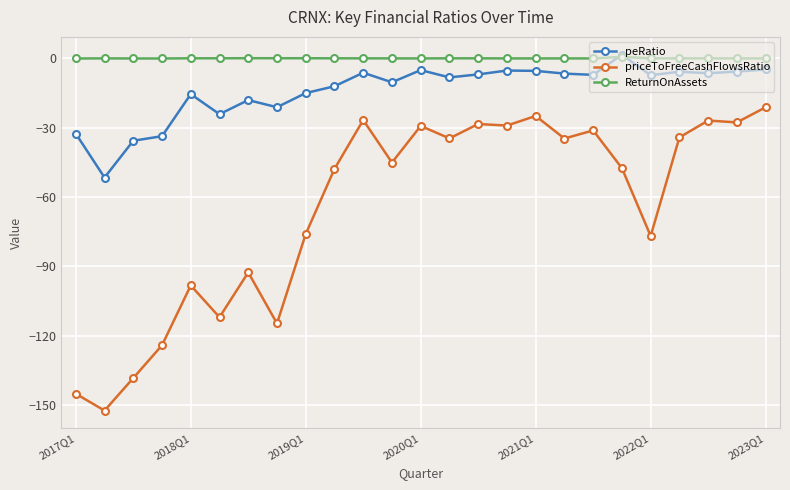

What are all the series names shown in the legend?

peRatio, priceToFreeCashFlowsRatio, ReturnOnAssets